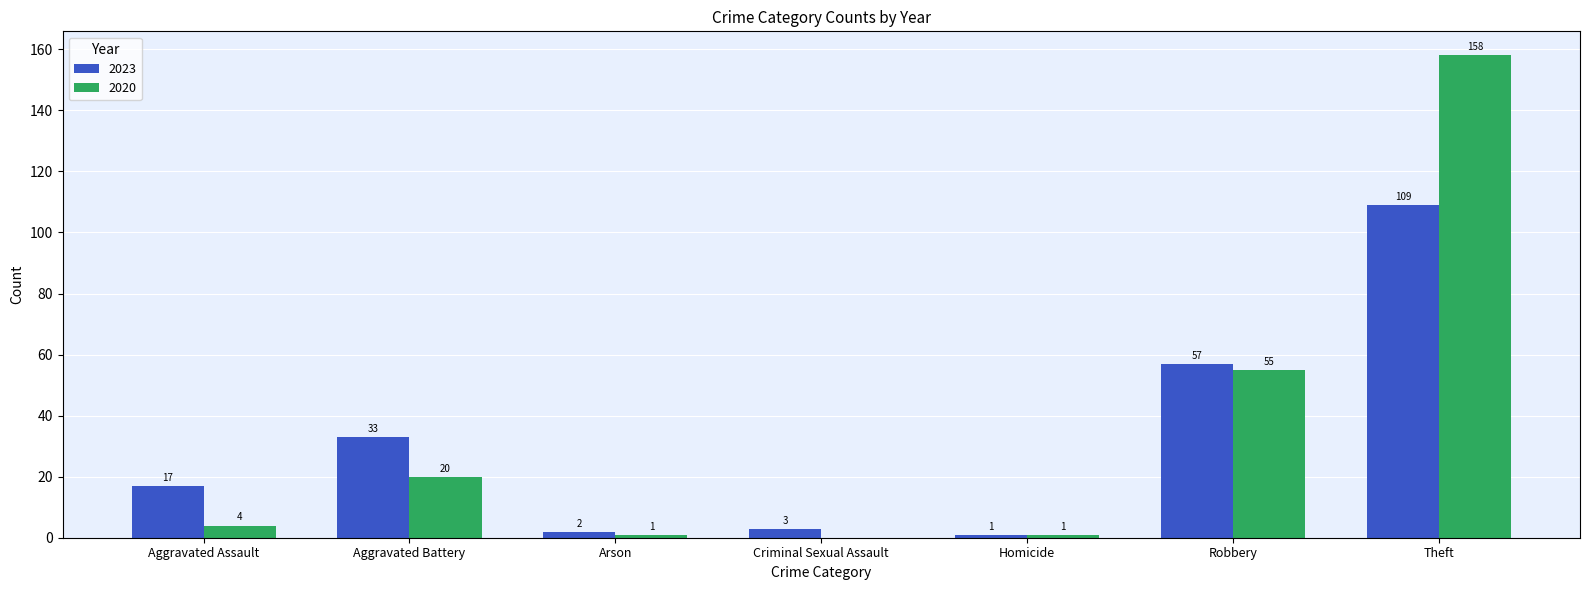

Is the value of 2020 at Arson greater than the value of 2023 at Aggravated Assault?

No